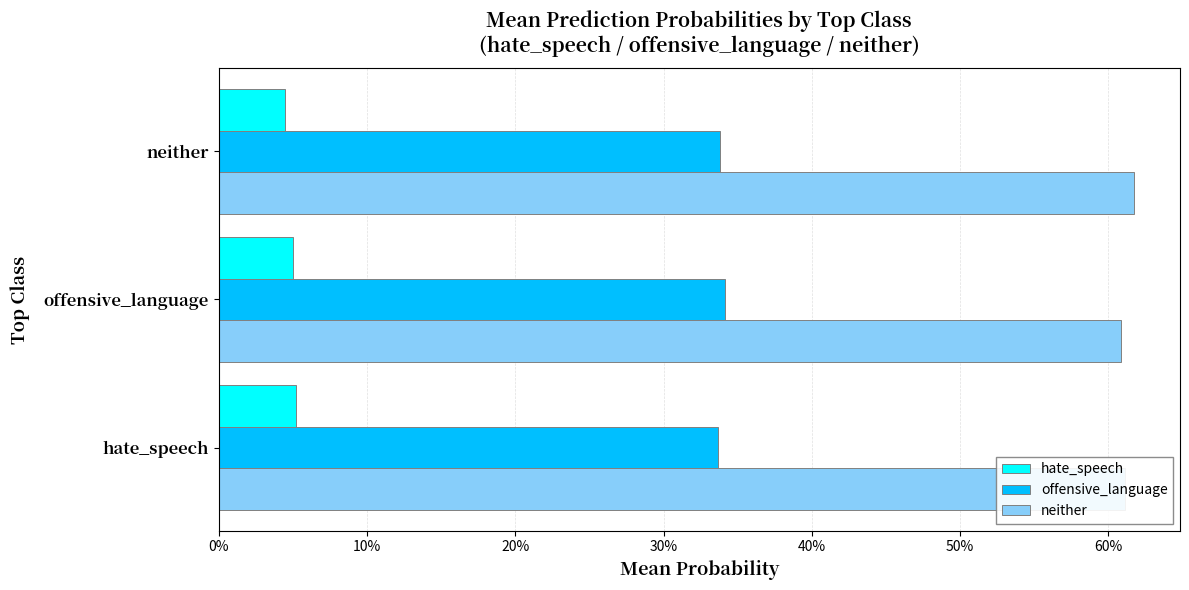

What is the sum of all hate_speech values?

0.1